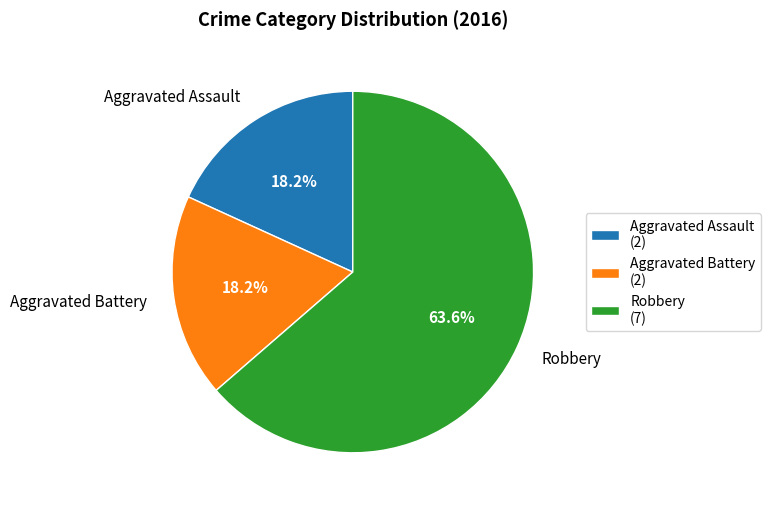

Do Robbery and Aggravated Assault together represent more than half of the pie?

Yes